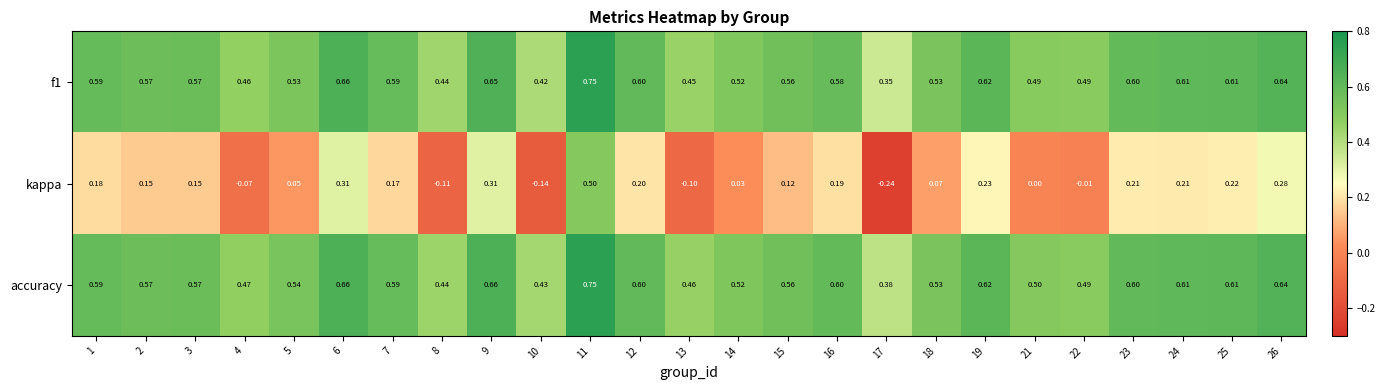

Which series has the widest spread of values?

kappa